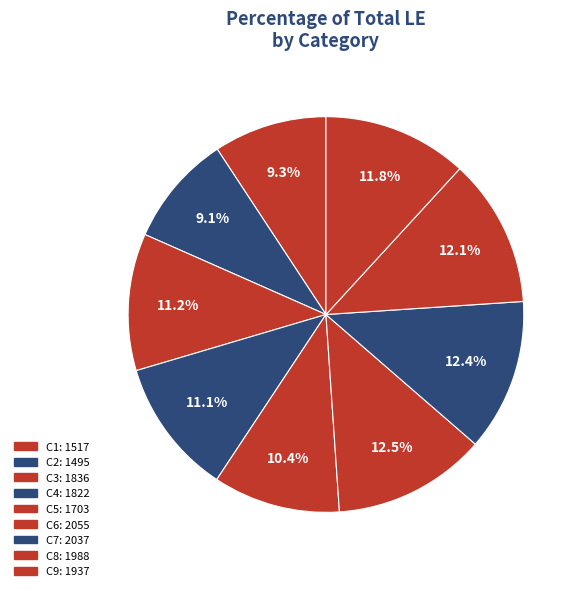

Do C5 and C9 together represent more than half of the pie?

No